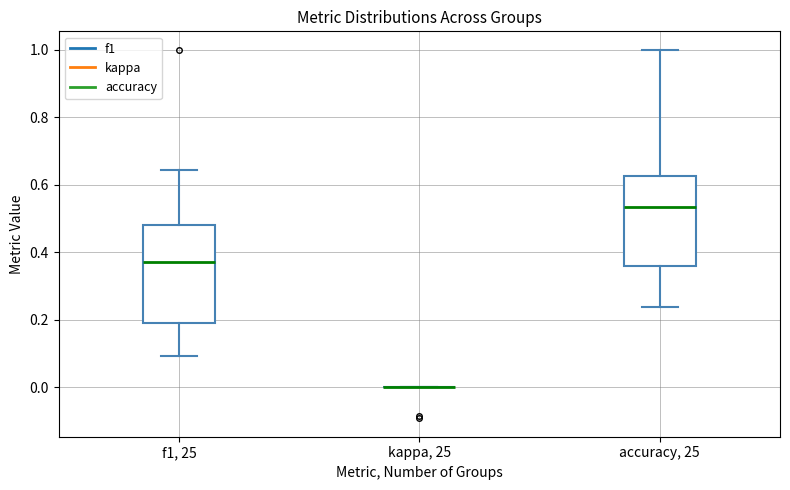

Which box is the tallest, from its lower edge to its upper edge?

f1, 25